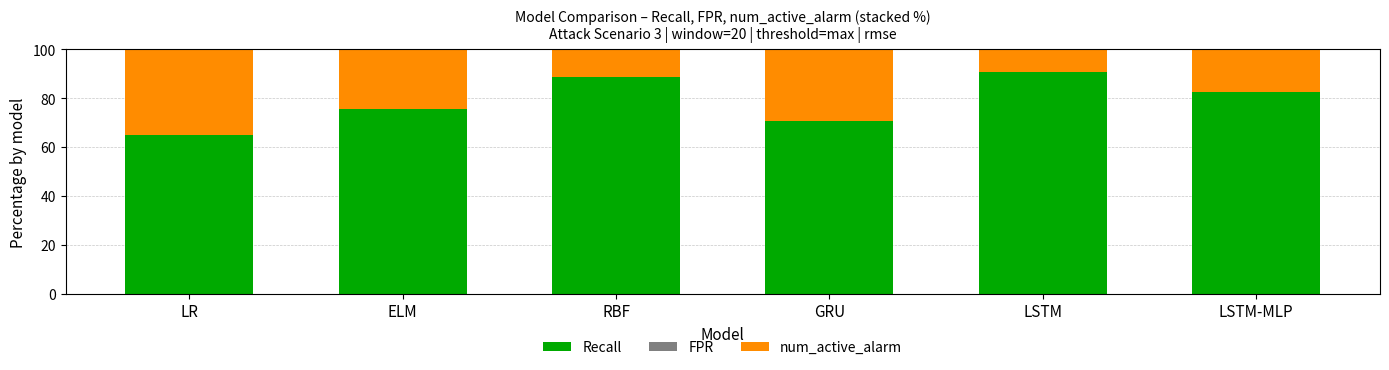

What is the total value across all series at LR?

100.0